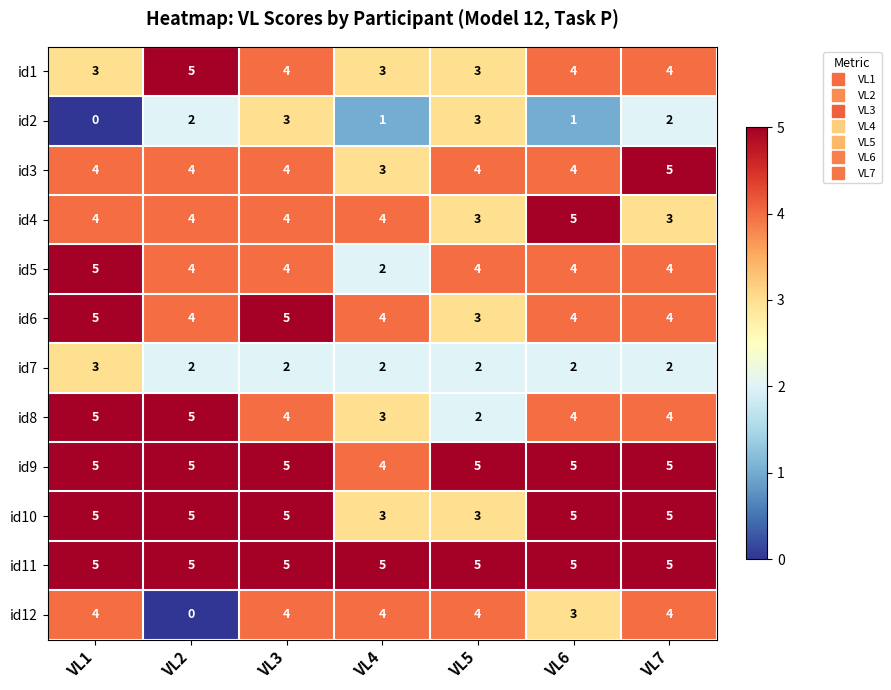

What is the sum of the id5 values at VL7 and VL6?

8